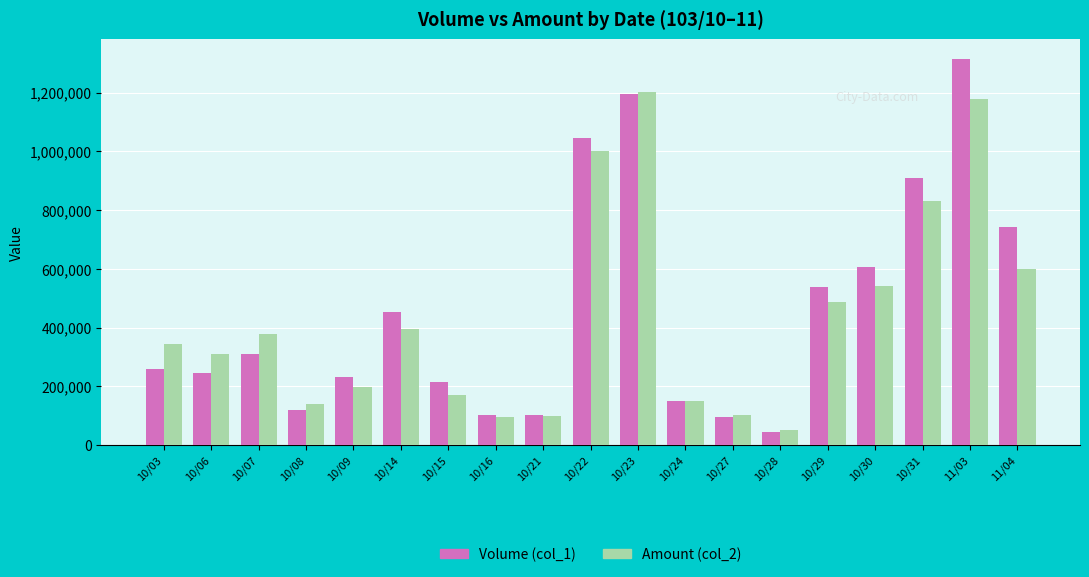

What is the label of the 2nd bar from the left?

10/06